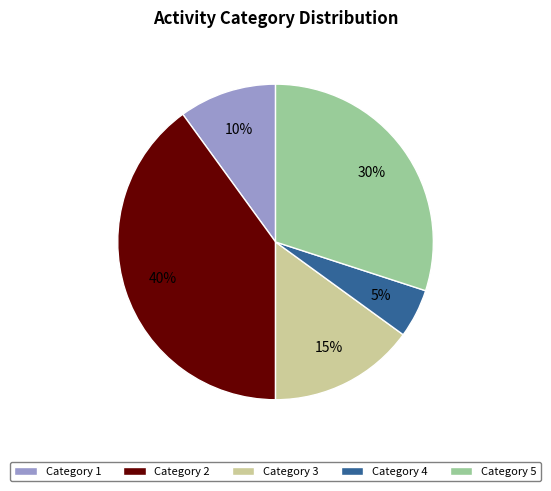

To the nearest percent, what is the combined percentage of Category 4 and Category 2?

45%